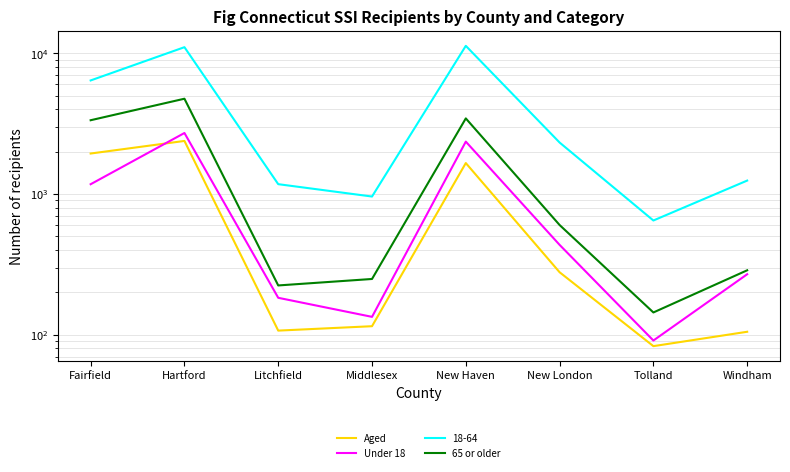

At which label does Under 18 reach its minimum?

Tolland